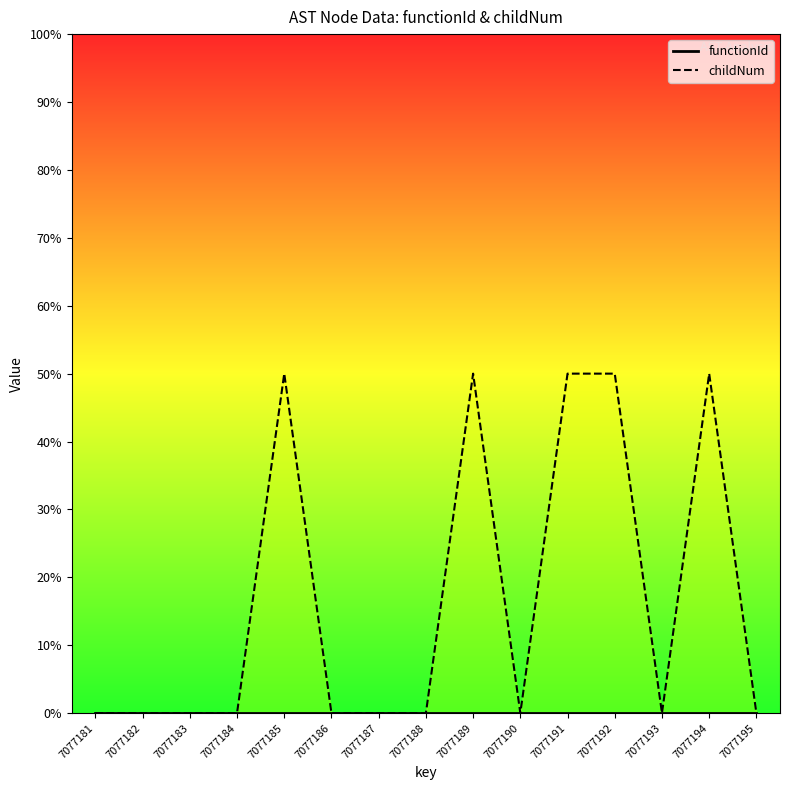

Where is functionId nearest to the value 0?

7077181